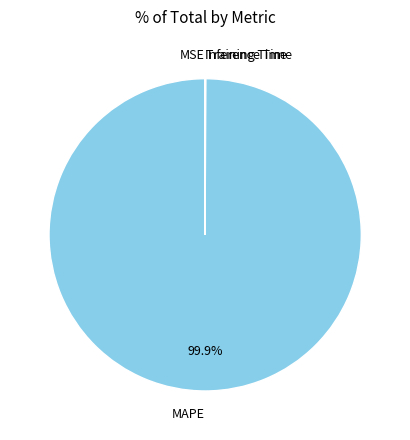

True or false: MAPE accounts for 100% of the total.

True